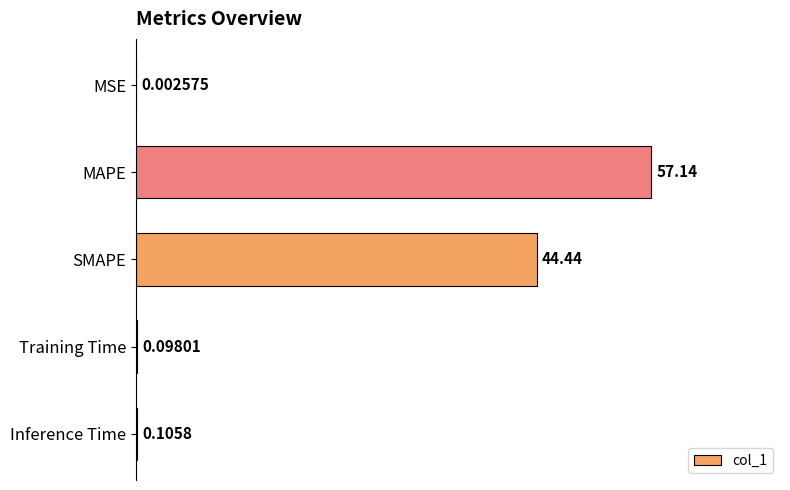

Which has a higher value, Inference Time or Training Time?

Inference Time